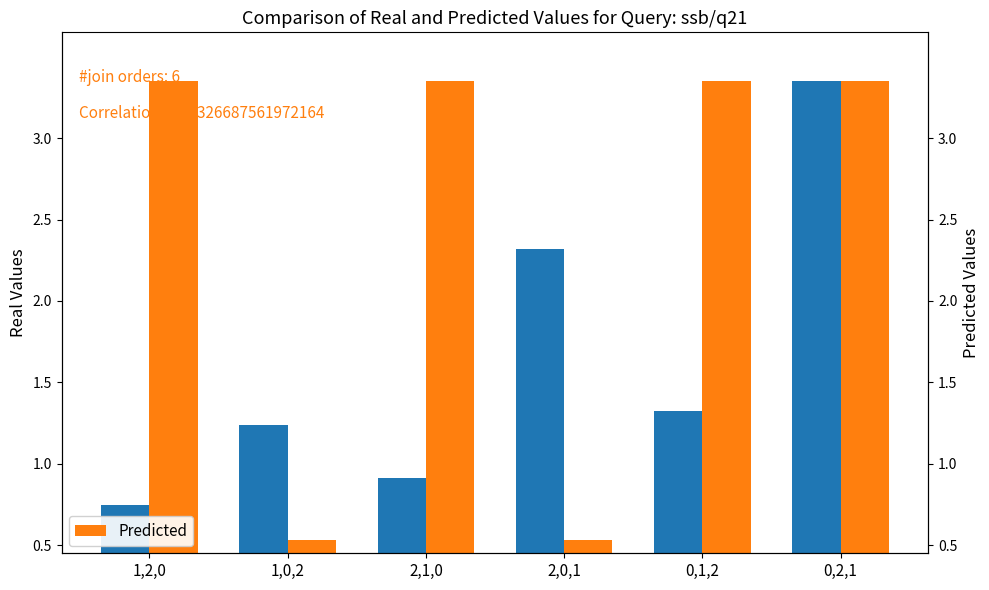

What is the label of the 5th bar from the left?

0,1,2